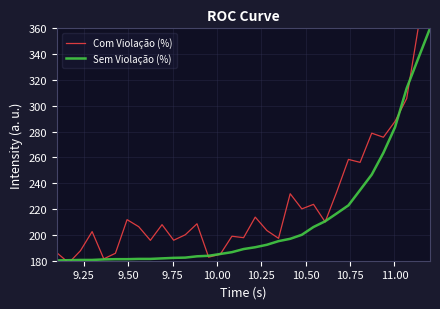

What is the minimum value shown in the chart?

178.3